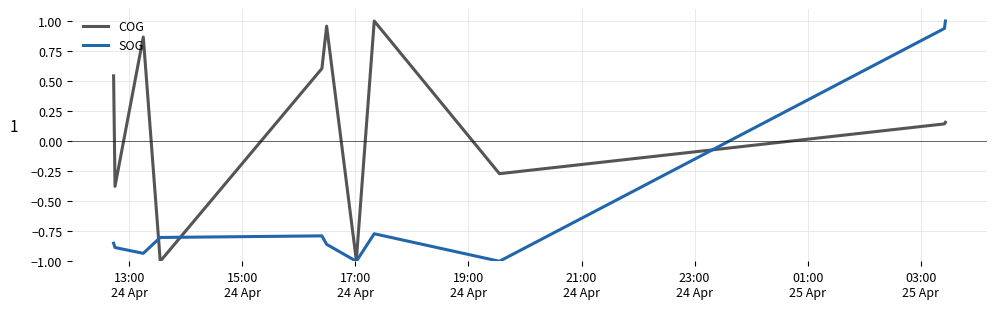

What is the average value of the COG series?

0.1